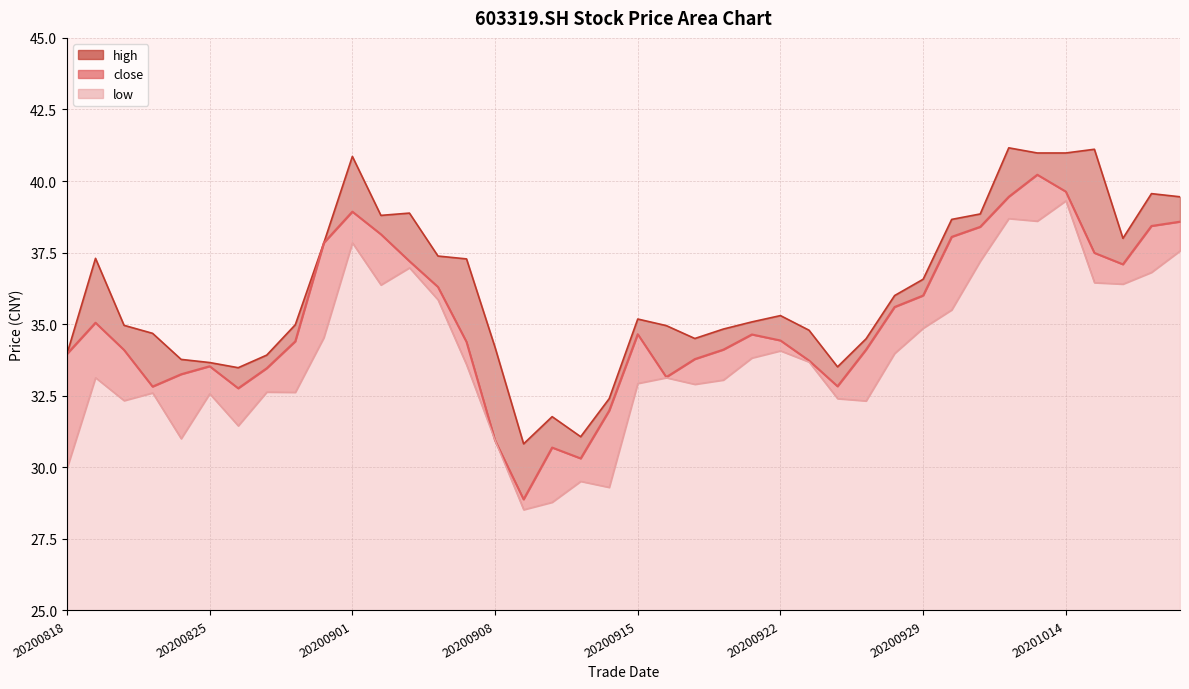

True or false: low has more than 2 points higher than both neighbors.

True